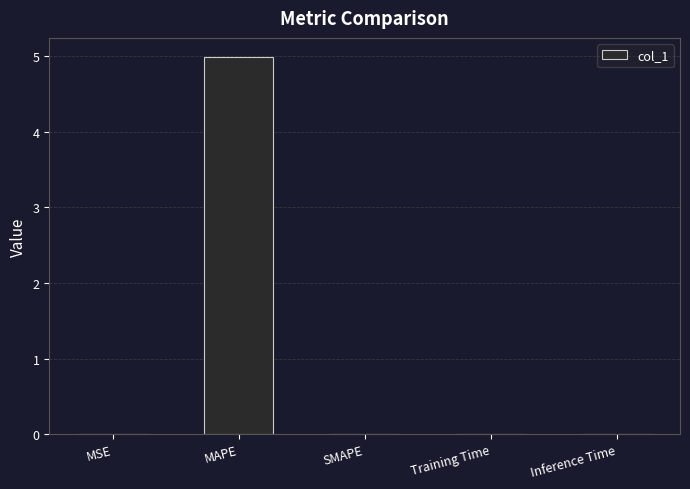

Count the number of data series in this chart.

1